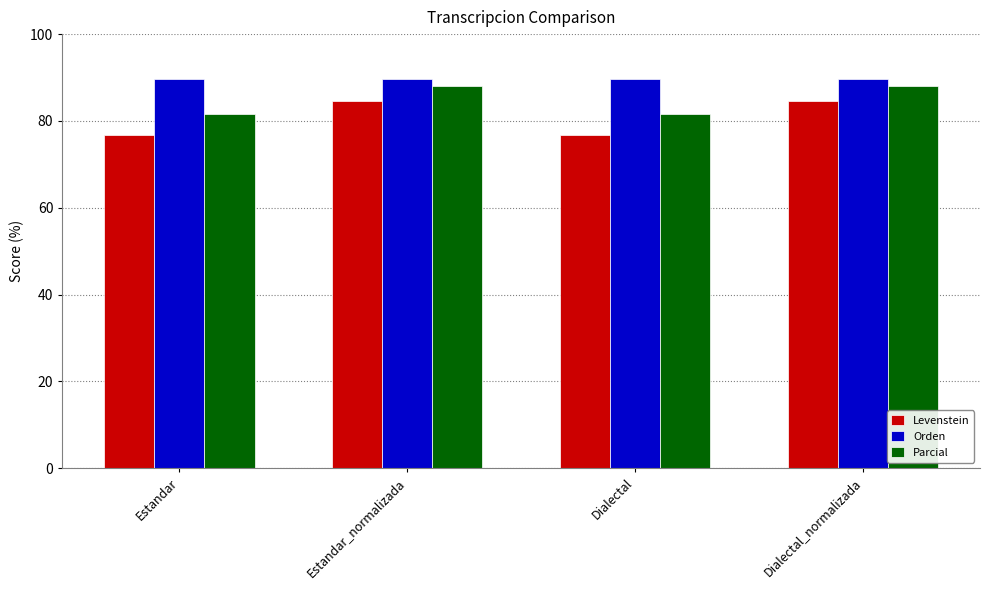

What is the label of the 1st bar from the left?

Estandar